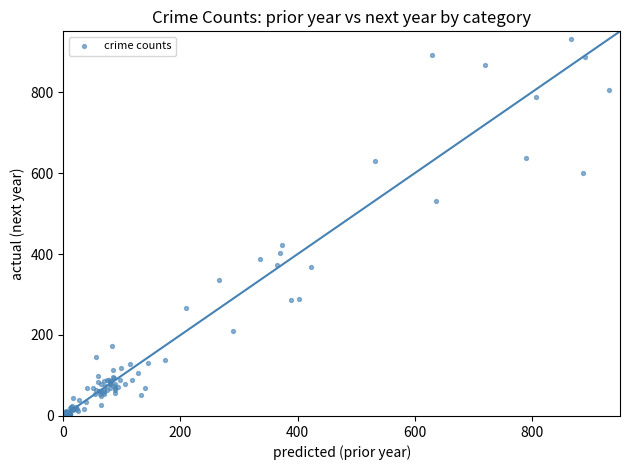

What Y value in the scatter plot is closest to 467?

422